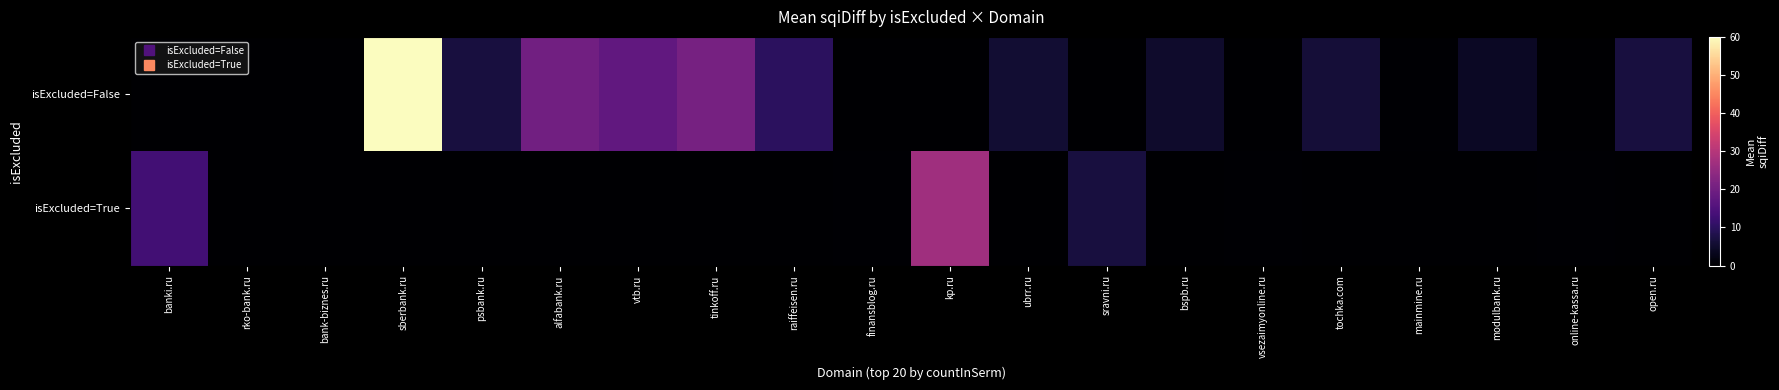

List the series in order of their overall mean, highest first.

isExcluded=False, isExcluded=True